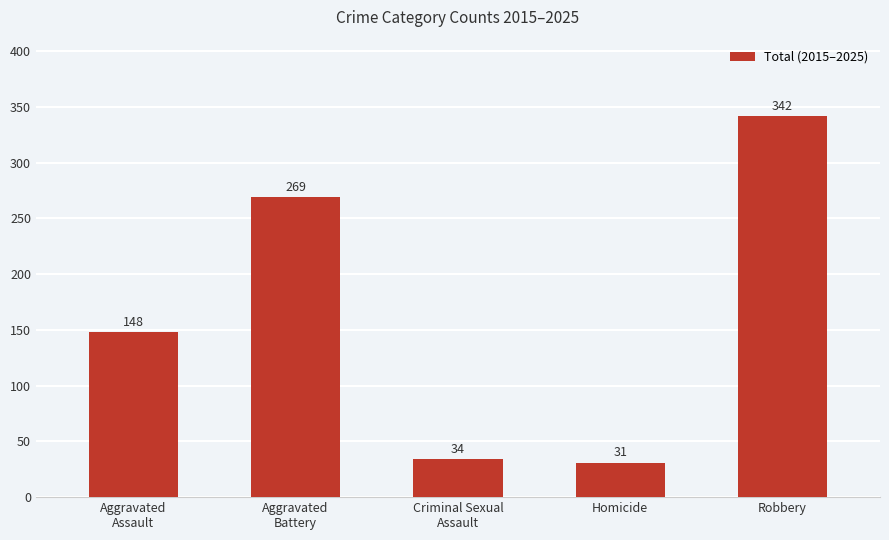

What position from the right is Aggravated
Battery?

4